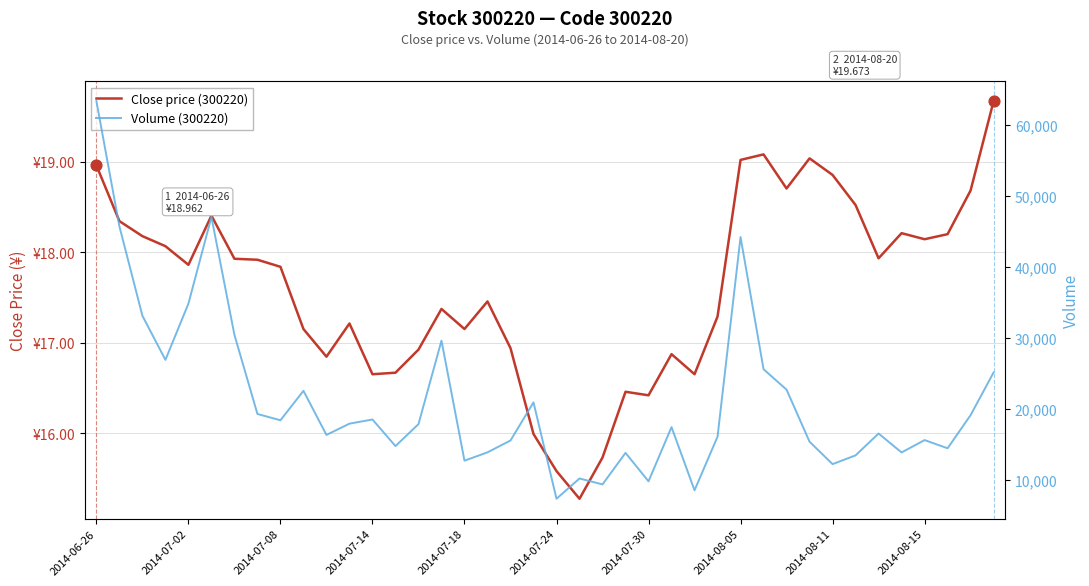

At which category is the sum across all series the highest?

2014-06-26